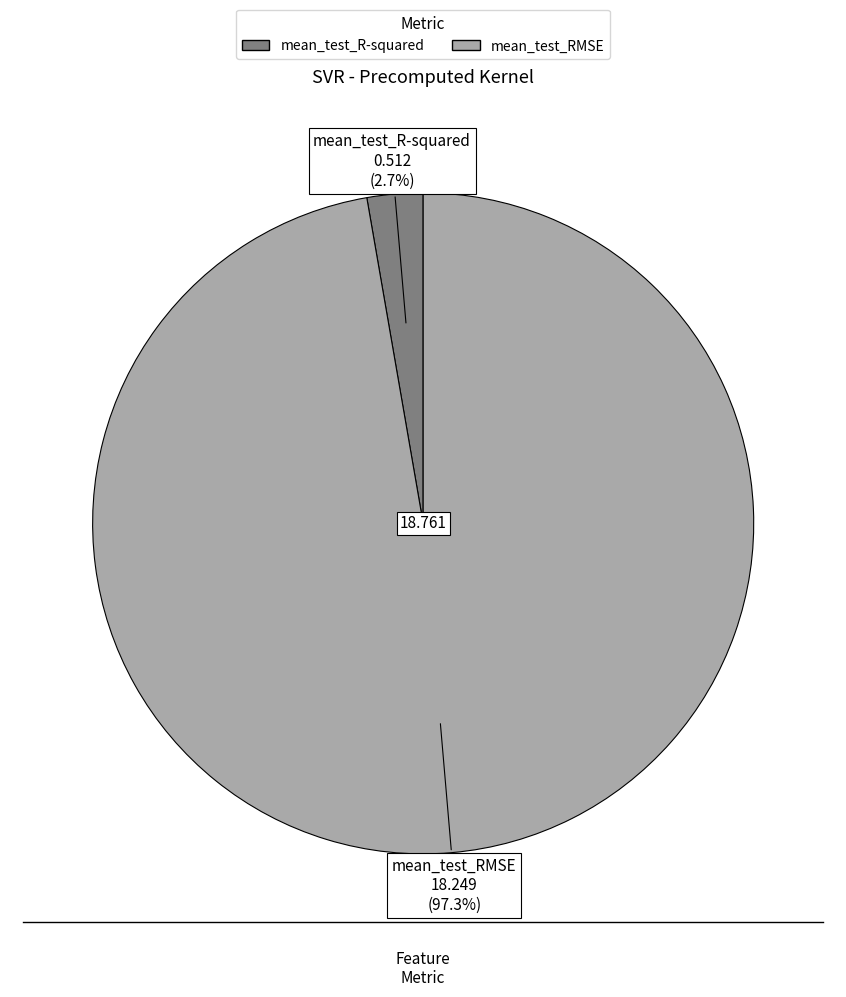

To the nearest percent, what percentage of the pie is mean_test_RMSE?

97%